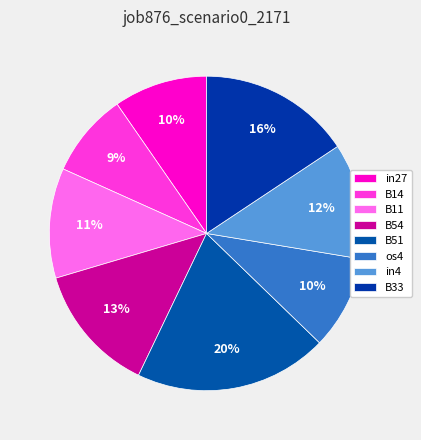

Count the number of slices in the pie.

8